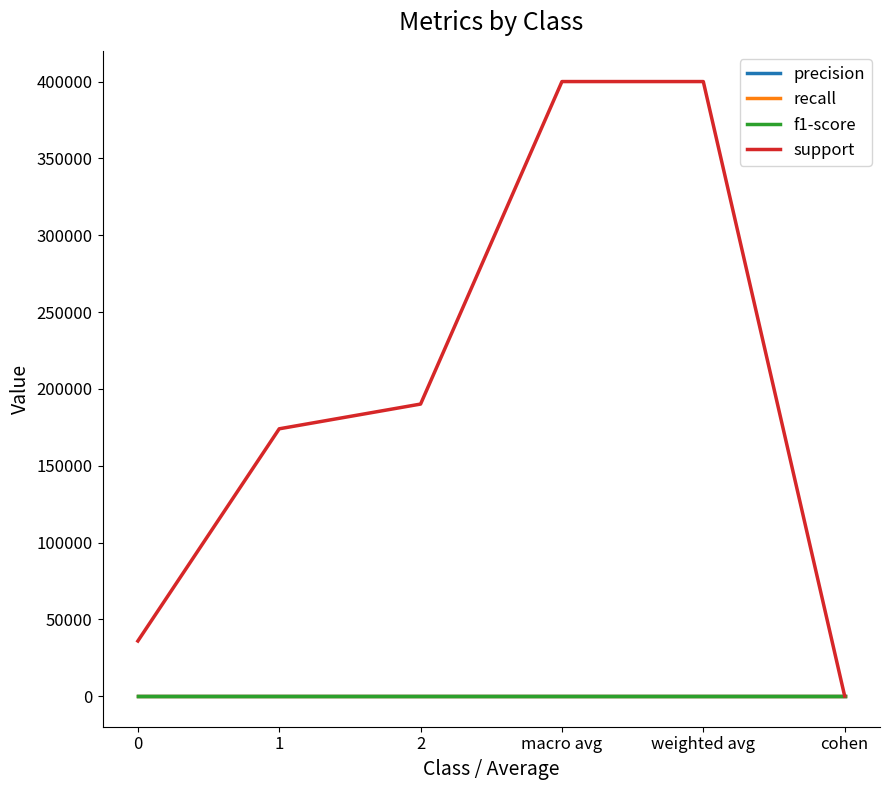

True or false: support and precision intersect in this chart.

False